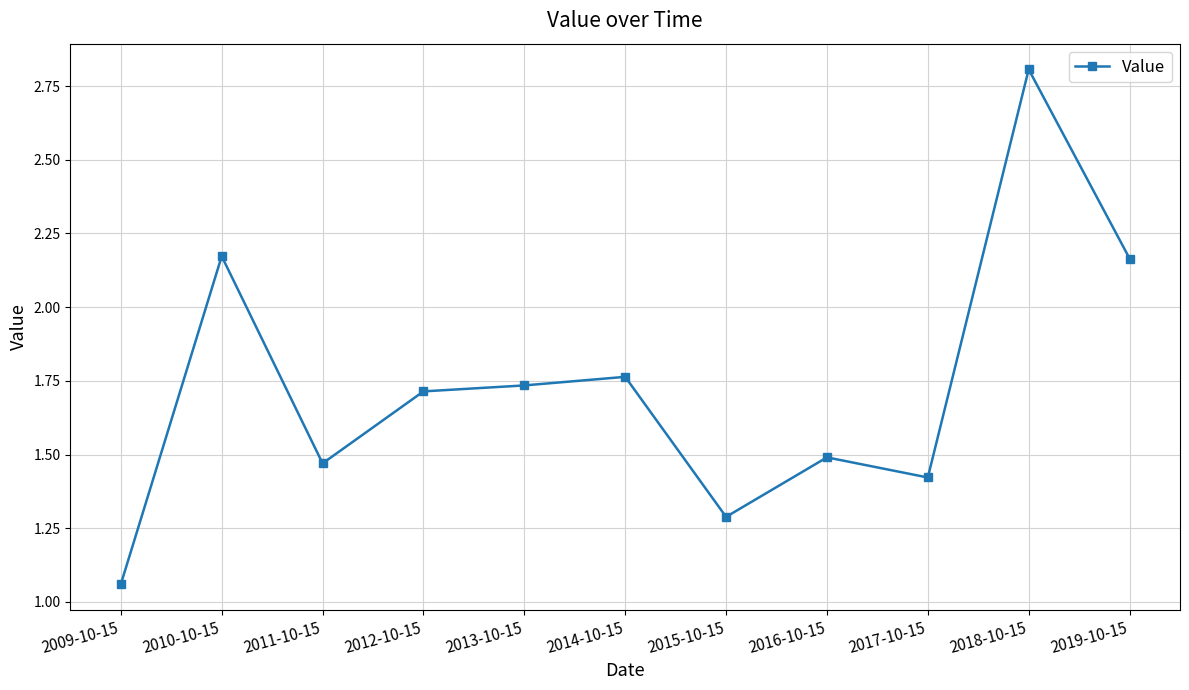

True or false: there are more than 1 points higher than both neighbors.

True